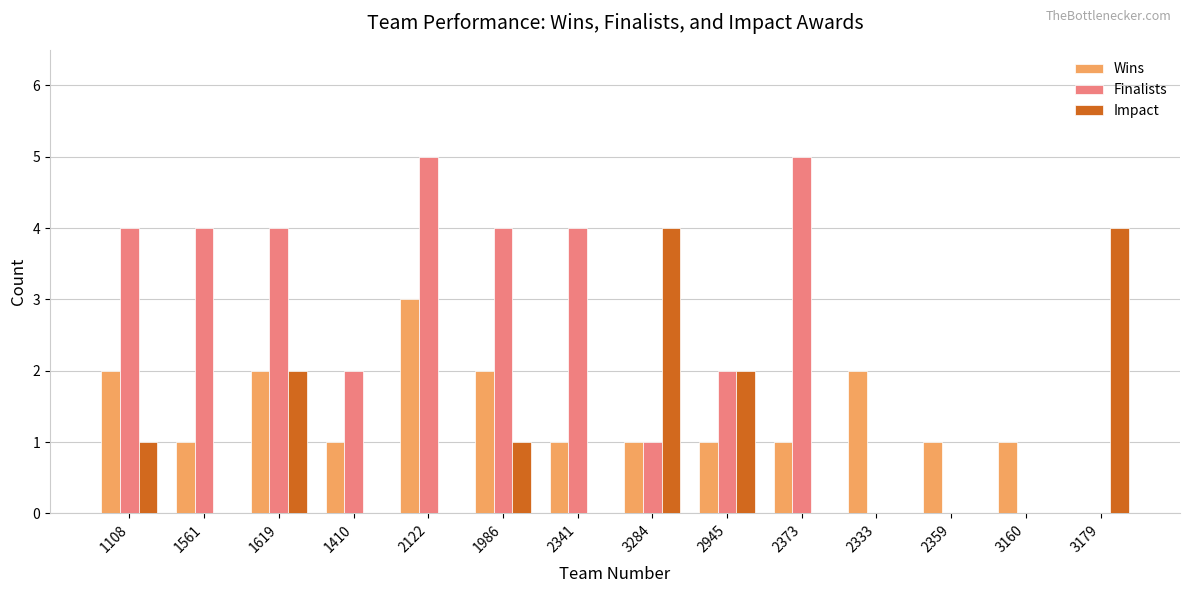

Reading left to right, what are all the values shown in this chart?

Wins: 2	1	2	1	3	2	1	1	1	1	2	1	1	0
Finalists: 4	4	4	2	5	4	4	1	2	5	0	0	0	0
Impact: 1	0	2	0	0	1	0	4	2	0	0	0	0	4